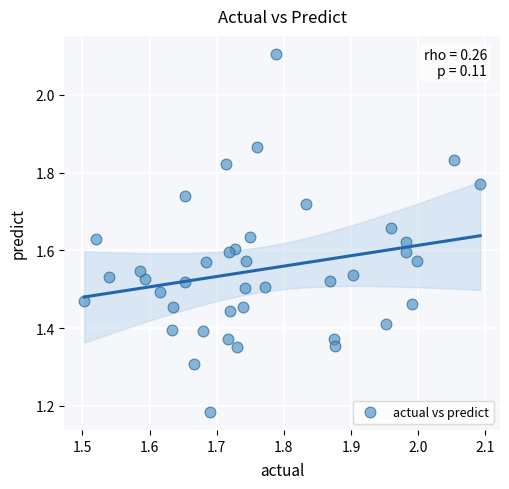

What is the range of X values (max minus min)?

0.6